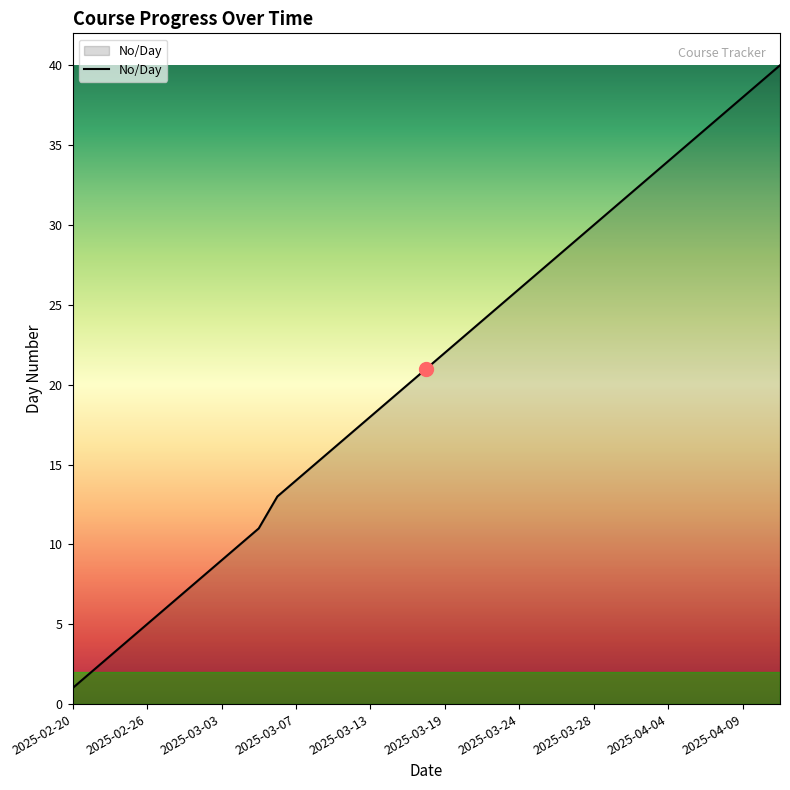

What is the difference between the maximum and minimum values?

39